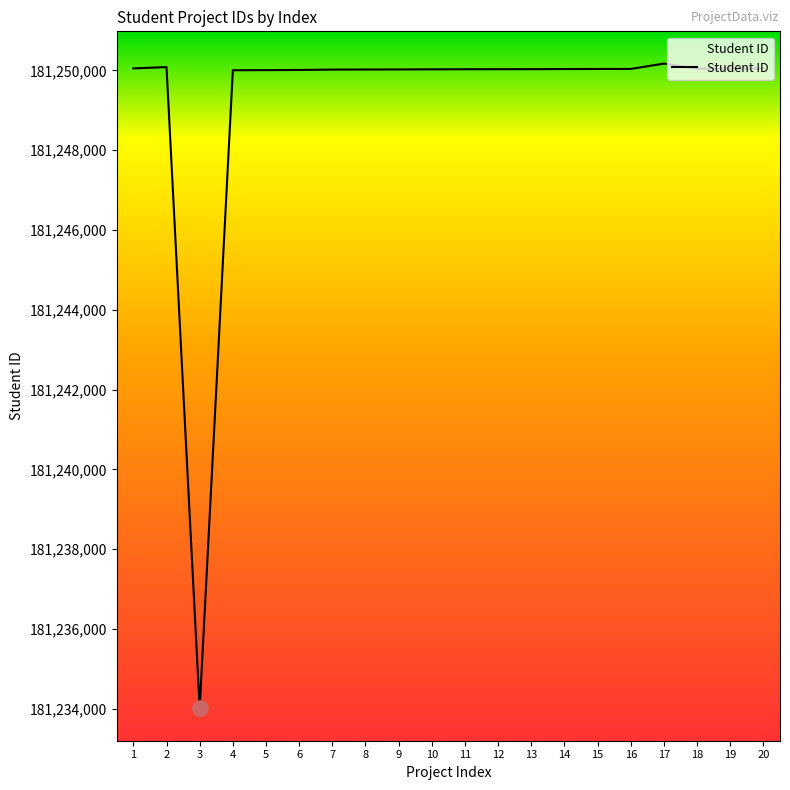

Between 19 and 3, which is larger?

19